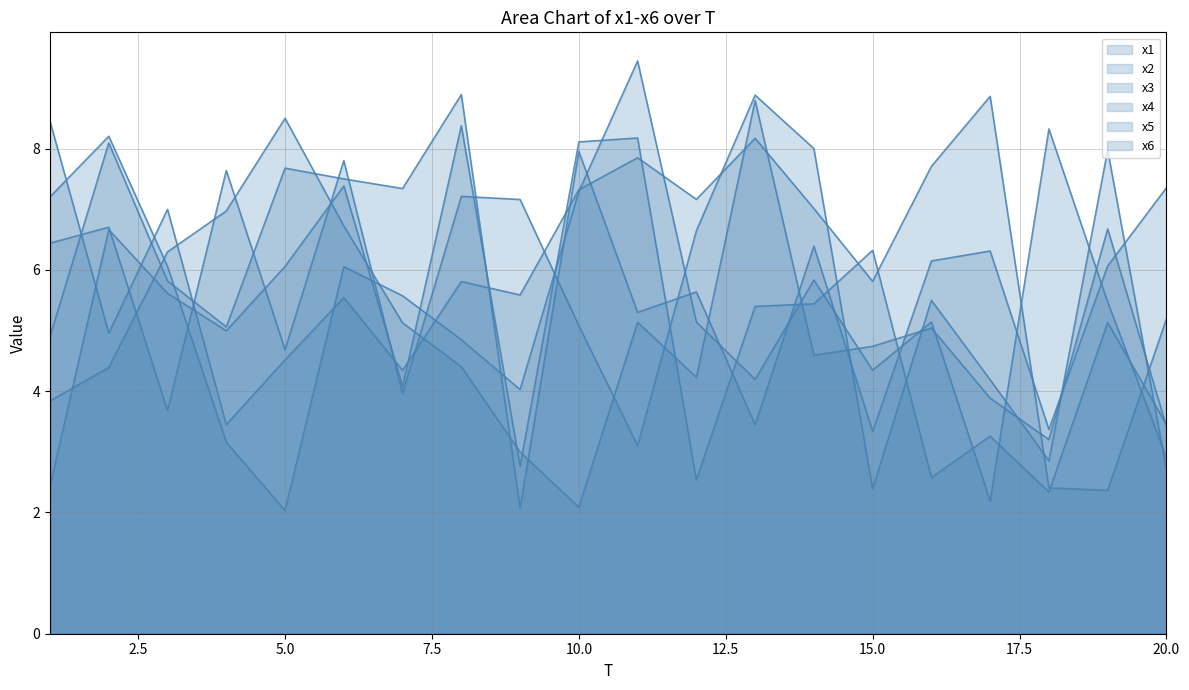

Rank the series by their maximum value, from lowest to highest.

x3, x1, x6, x5, x2, x4